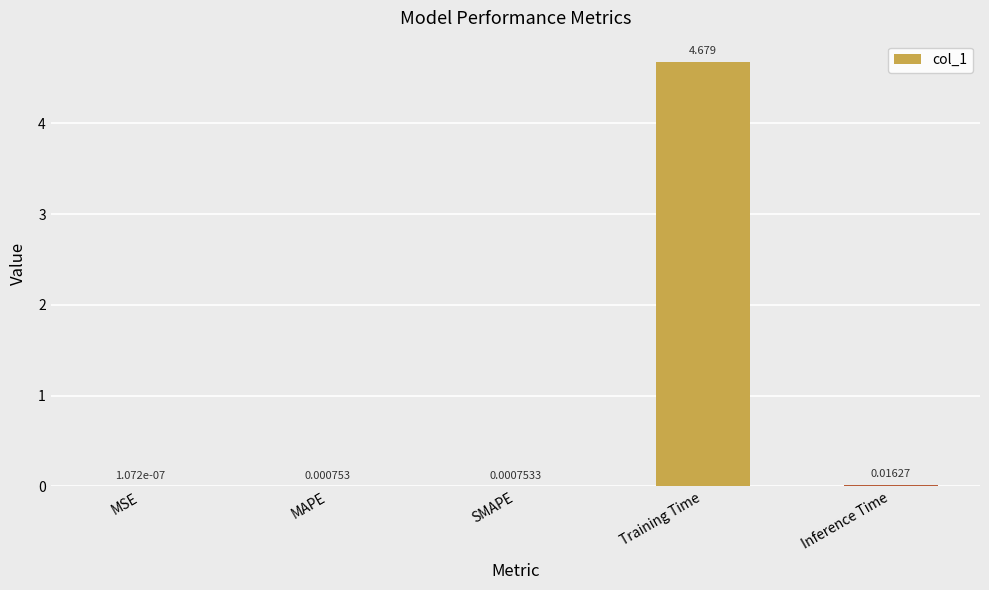

Which category has the highest value across all series?

Training Time